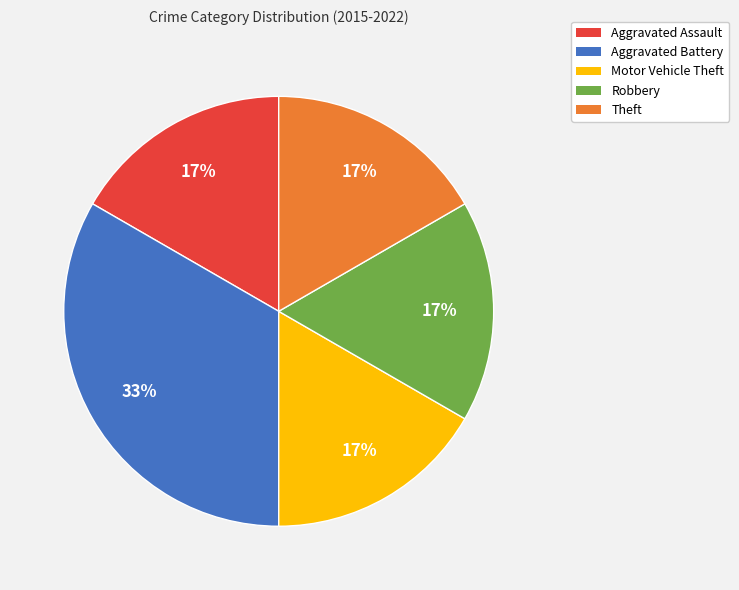

How many slices are in this pie chart?

5